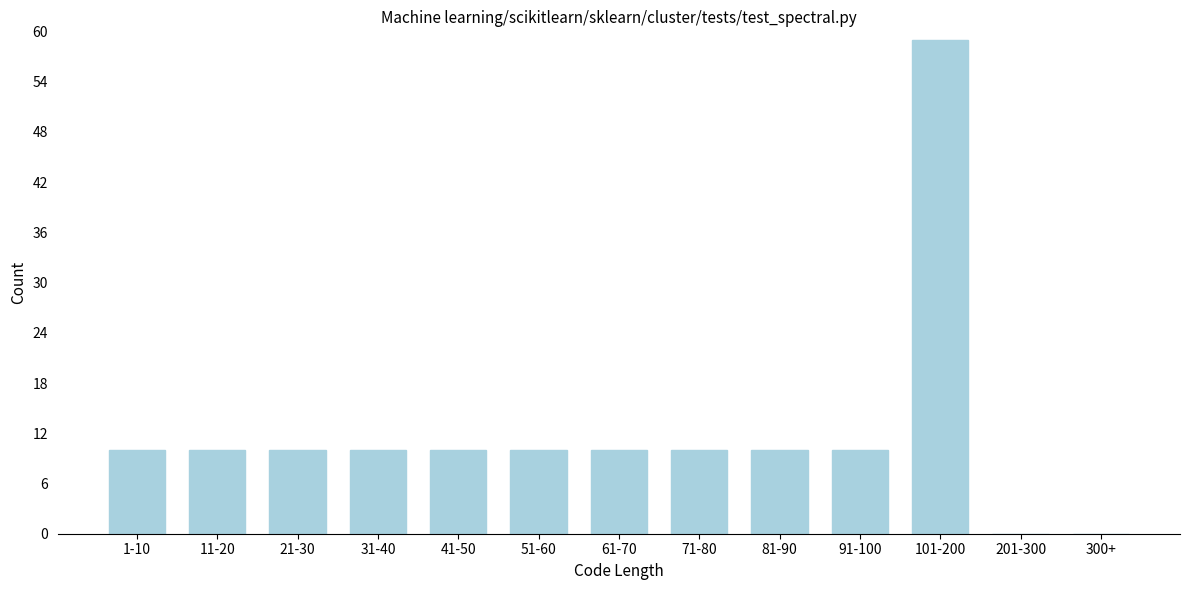

Reading right to left, what are all the values shown in this chart?

300+=0	201-300=0	101-200=59	91-100=10	81-90=10	71-80=10	61-70=10	51-60=10	41-50=10	31-40=10	21-30=10	11-20=10	1-10=10